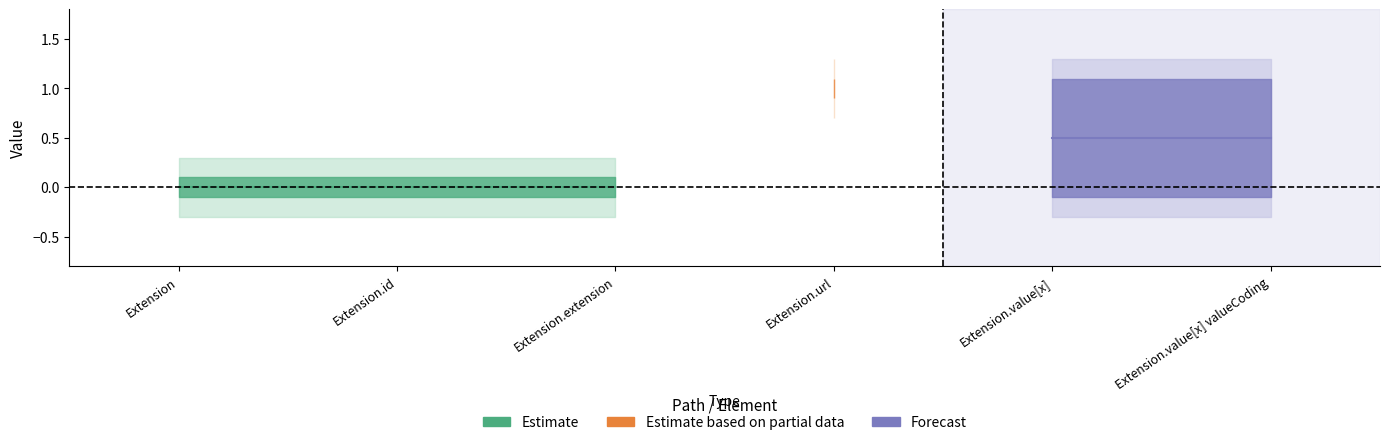

Is it true that Min equals 0 at Extension?

False